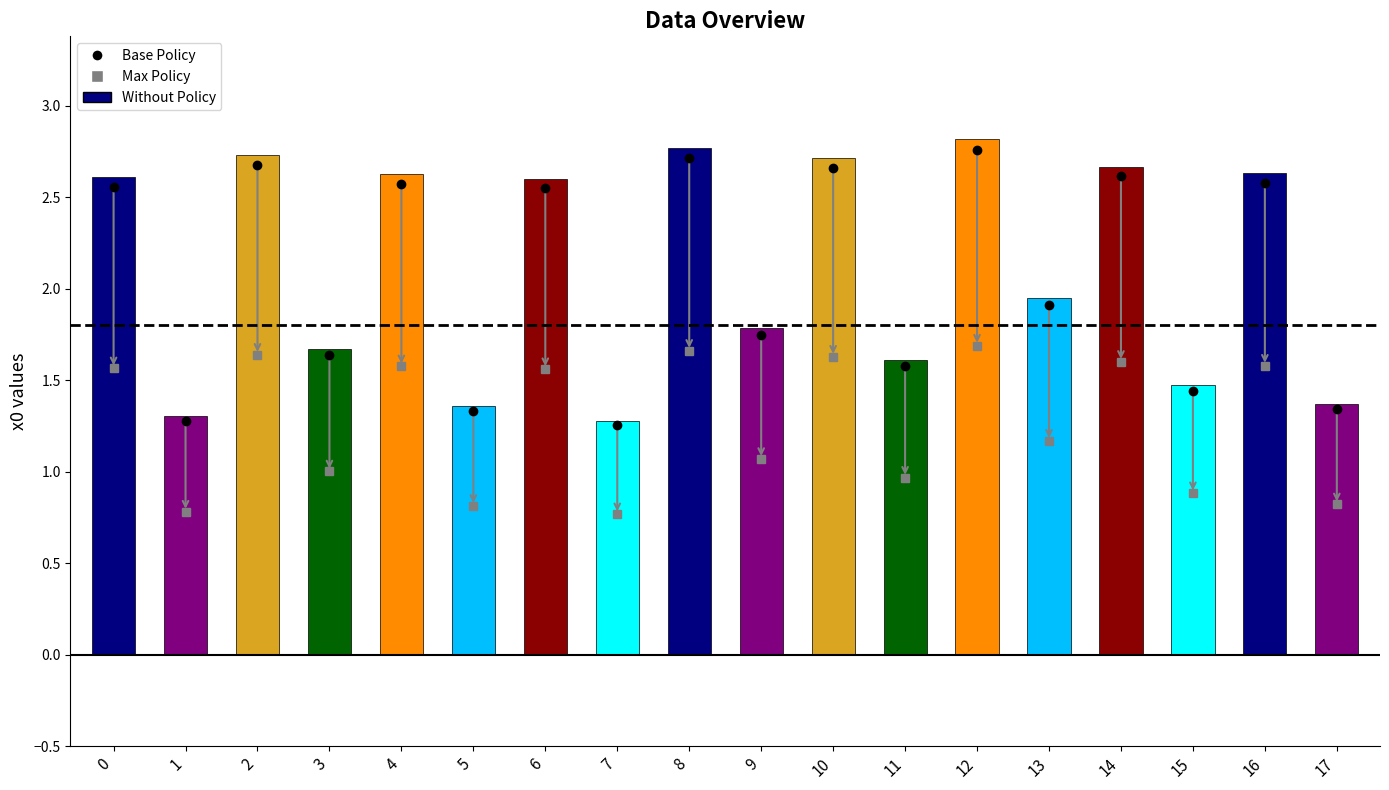

The value at 4 is 3.9. True or false?

False